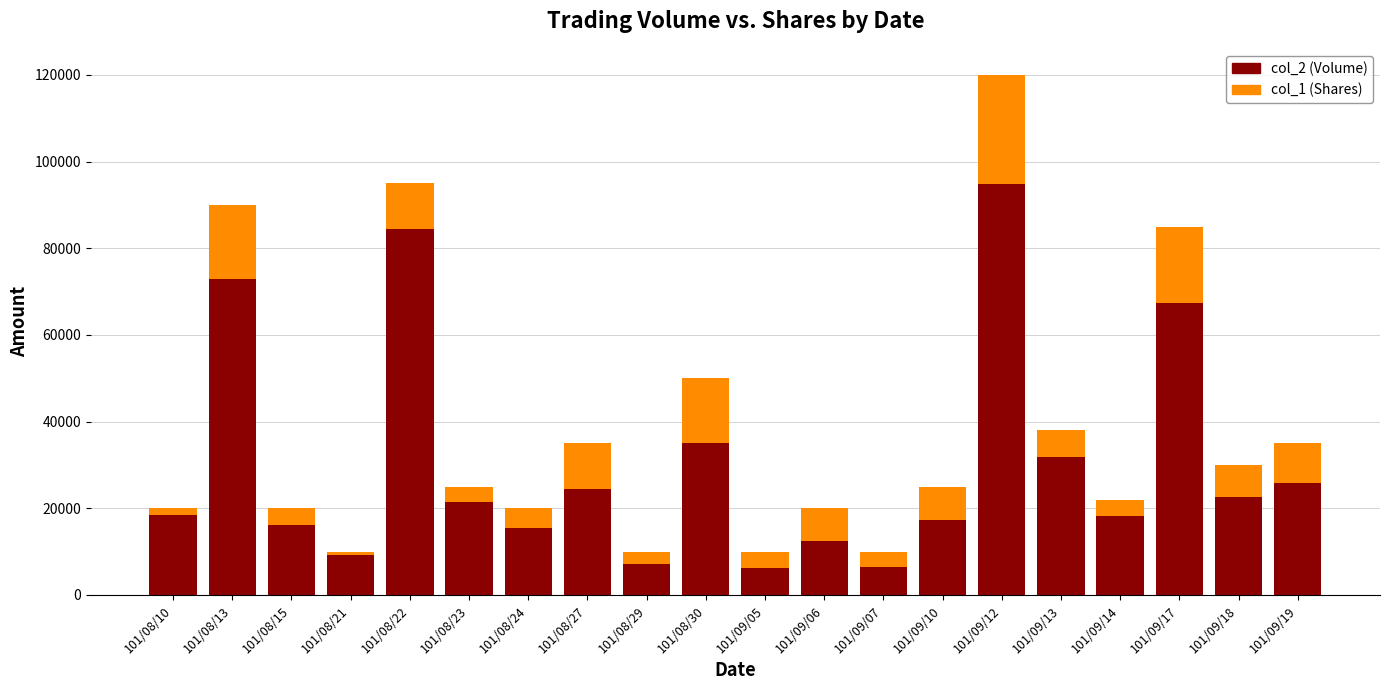

What are all the series names shown in the legend?

col_2 (Volume), col_1 (Shares)